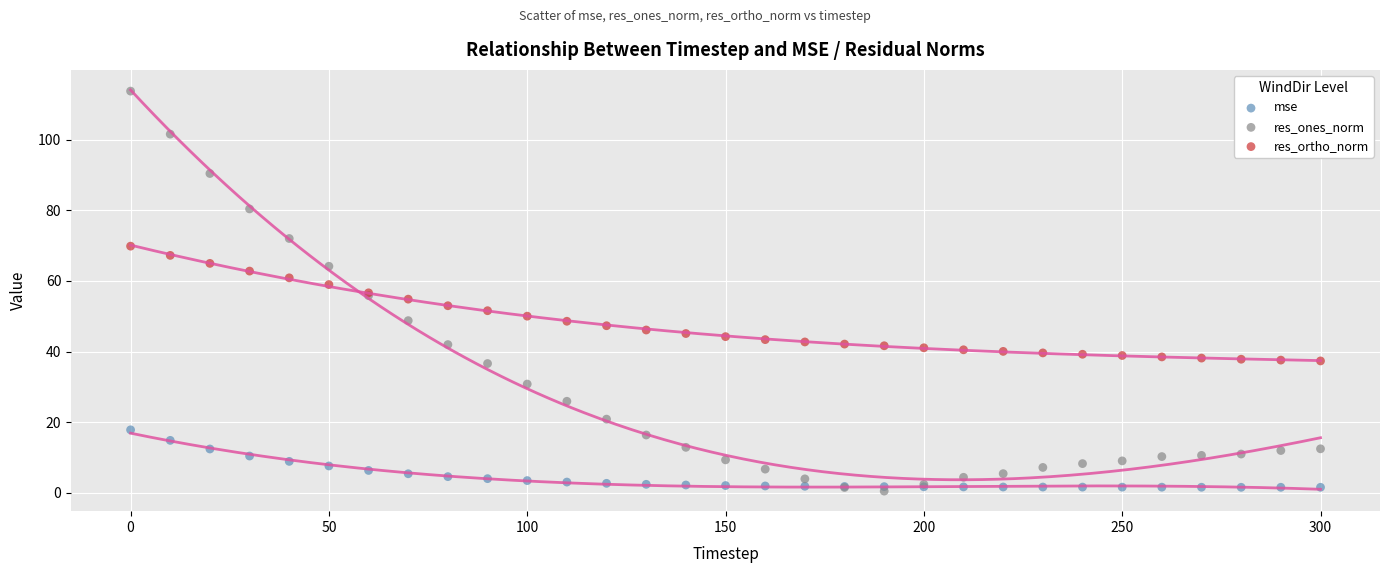

Which series has the widest spread of Y values?

res_ones_norm